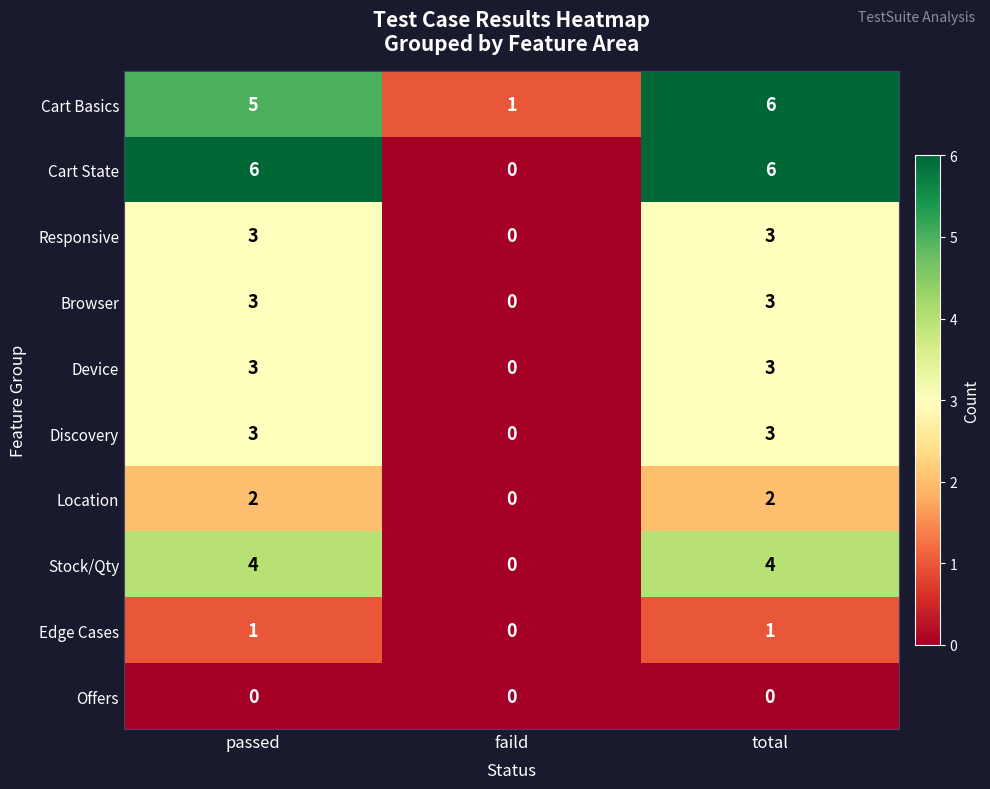

What is the sum of all Location values?

4